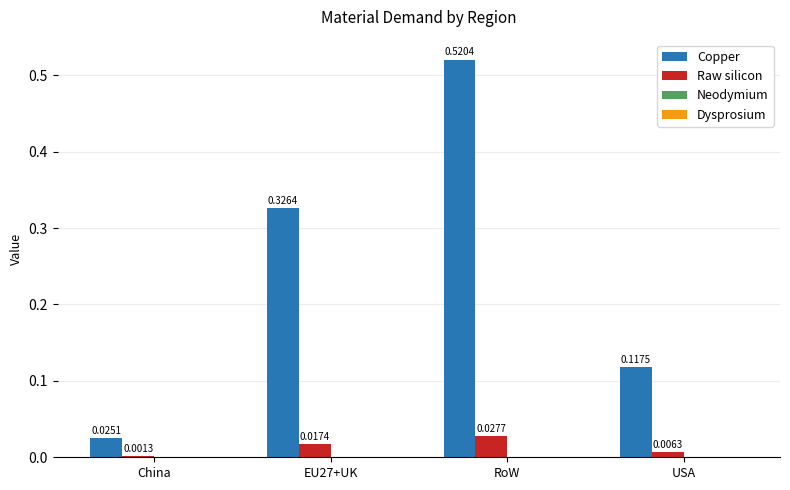

Which series has the largest total across all categories?

Copper